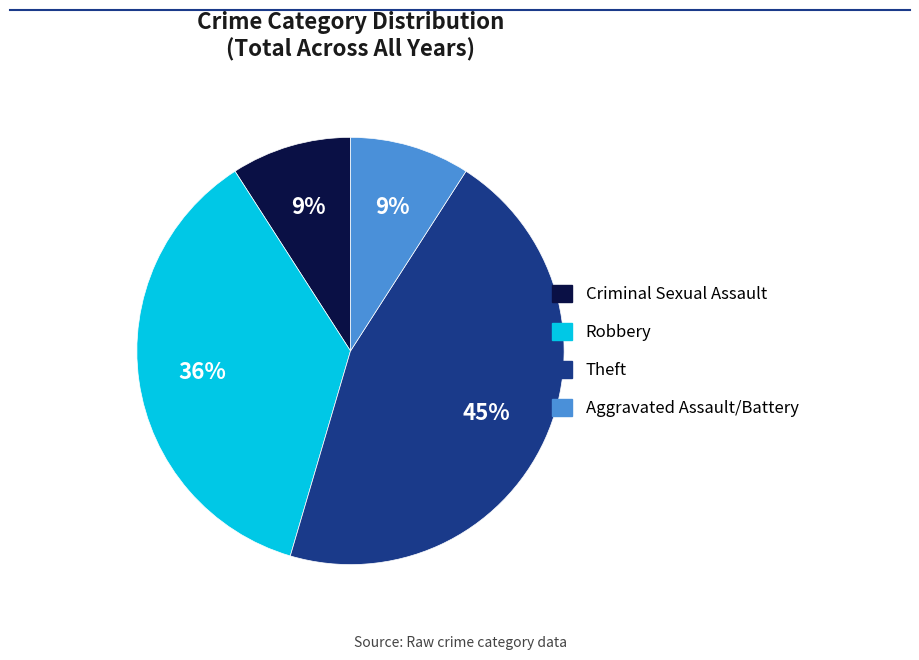

To the nearest percent, what percentage of the pie is Criminal Sexual Assault?

9%